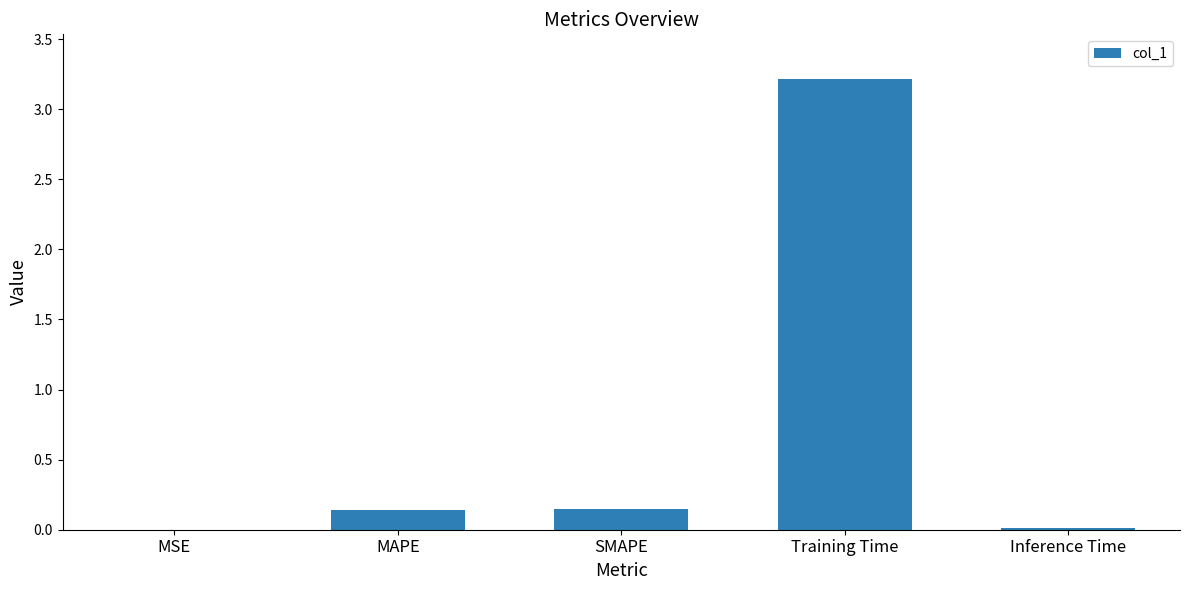

What is the sum of all values?

3.5